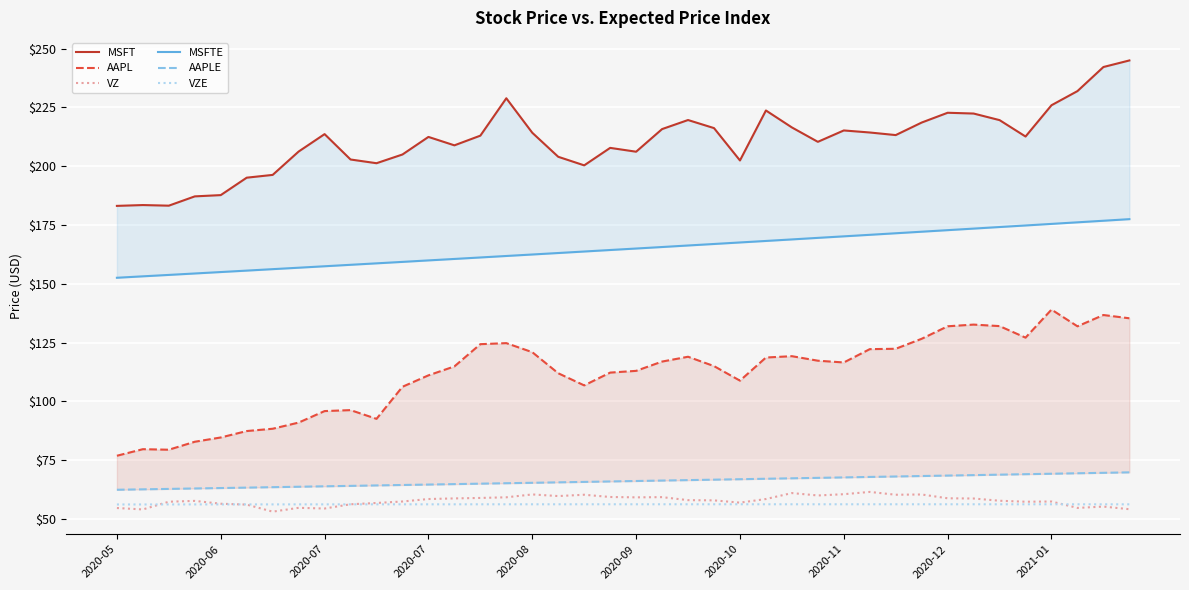

Between 29 and 39, which series saw the biggest shift?

MSFT